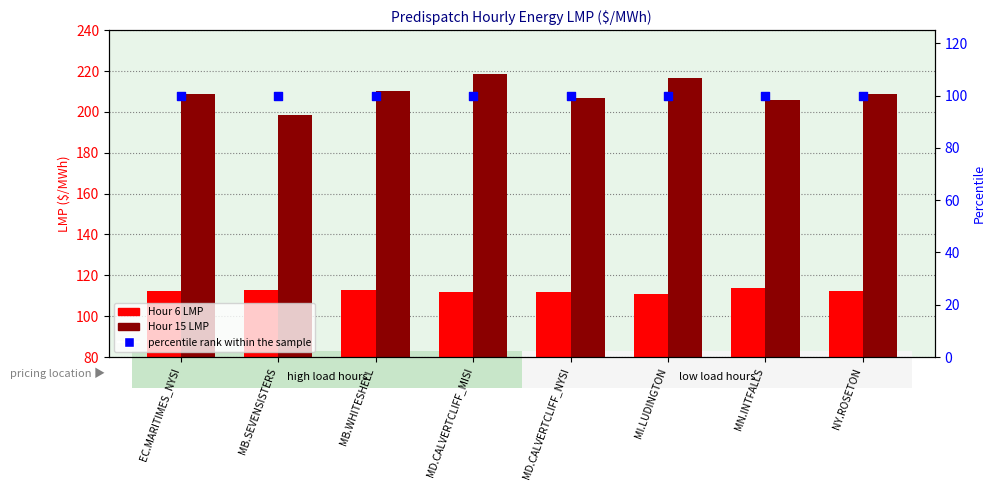

Which series reaches the minimum Y coordinate?

percentile rank within the sample